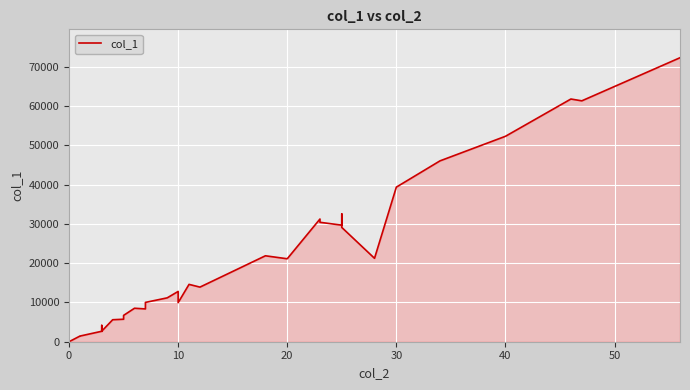

How many values exceed 9945?

19